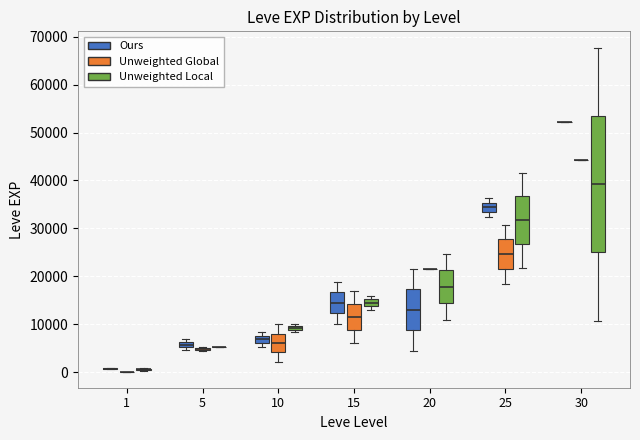

Where is the lower edge of the box for 15 (Unweighted Local) on the y-axis? The values are not printed on the chart, so give them approximately, as read against the axis.

14000